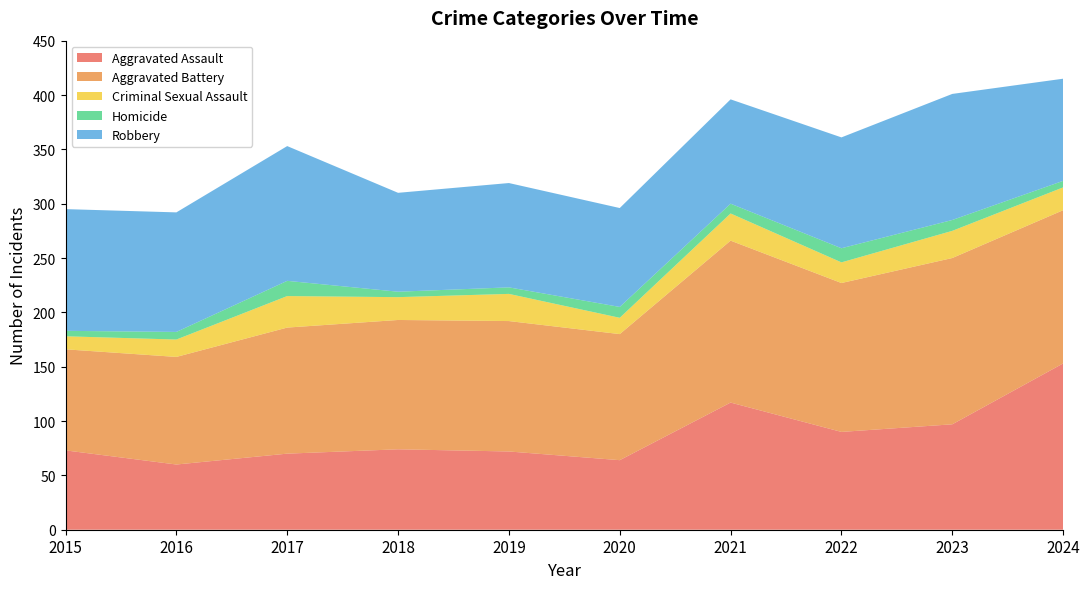

Reading left to right, extract all data points from this chart.

Aggravated Assault: 2015=73	2016=60	2017=70	2018=74	2019=72	2020=64	2021=117	2022=90	2023=97	2024=153
Aggravated Battery: 2015=93	2016=99	2017=116	2018=119	2019=120	2020=116	2021=149	2022=137	2023=153	2024=141
Criminal Sexual Assault: 2015=12	2016=16	2017=29	2018=21	2019=25	2020=15	2021=25	2022=19	2023=25	2024=21
Homicide: 2015=5	2016=7	2017=14	2018=5	2019=6	2020=10	2021=9	2022=13	2023=10	2024=6
Robbery: 2015=112	2016=110	2017=124	2018=91	2019=96	2020=91	2021=96	2022=102	2023=116	2024=94